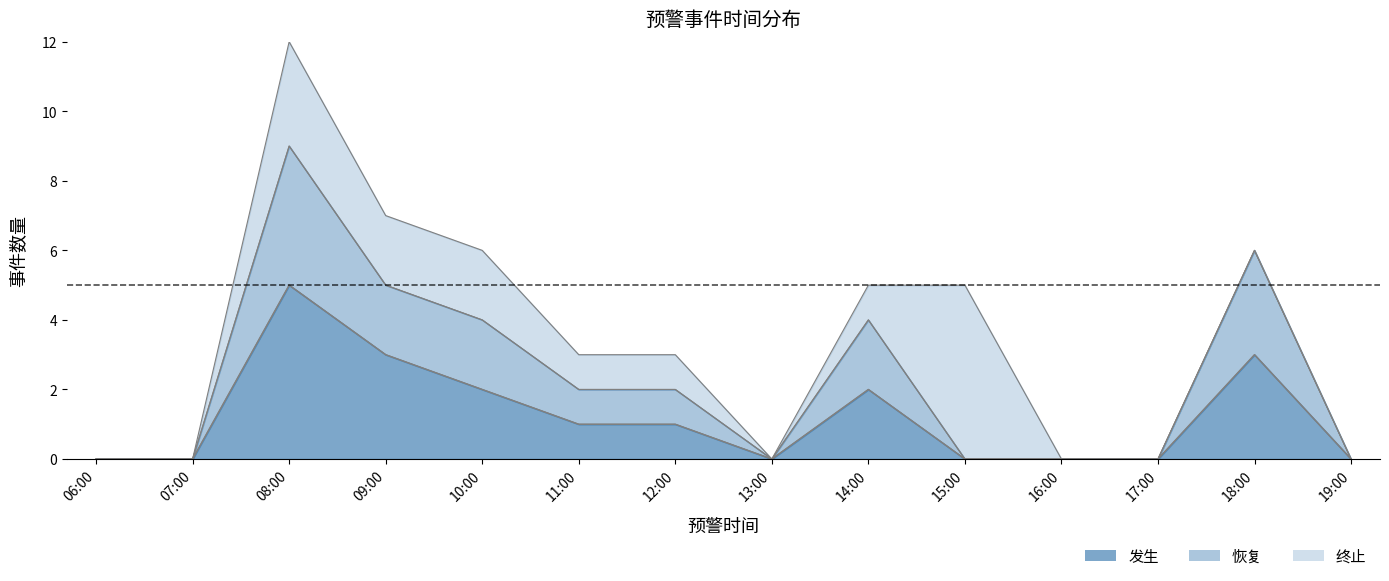

What is the label of the 13th point from the right?

07:00